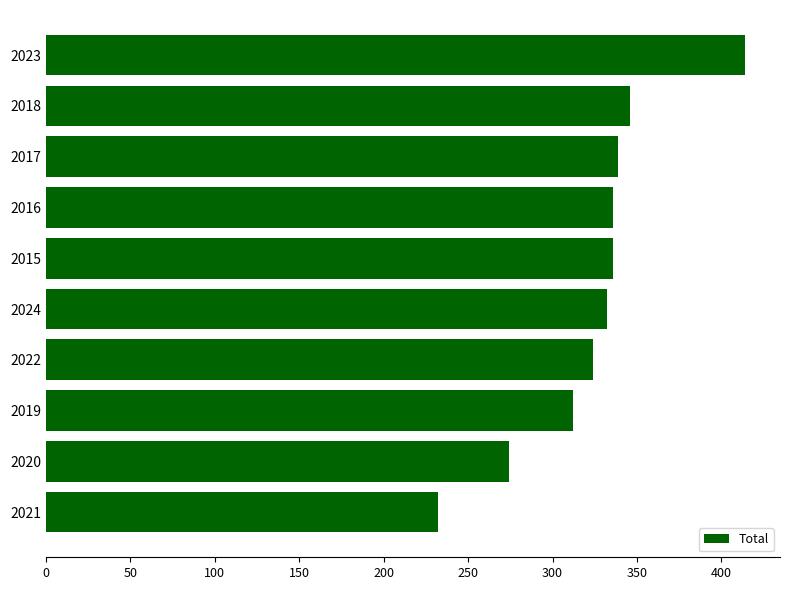

The value at 2016 is 178. True or false?

False